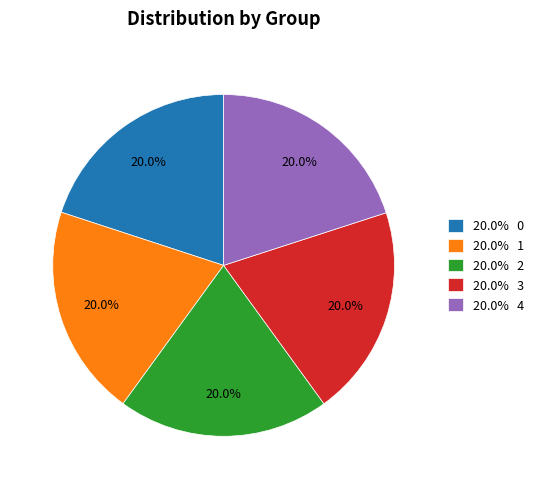

Do 20.0% 2 and 20.0% 3 together represent more than half of the pie?

No